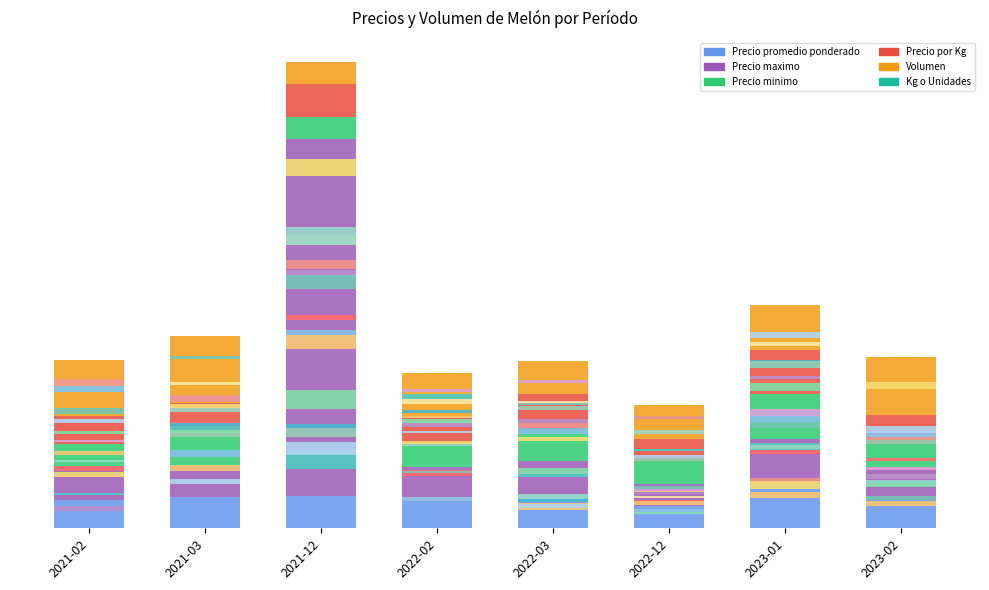

Reading left to right, list all the values displayed in this chart.

Precio promedio ponderado: 2021-02=1283	2021-03=1400	2021-12=1433	2022-02=1233	2022-03=1500	2022-12=1000	2023-01=2000	2023-02=1267
Precio maximo: 2021-02=1500	2021-03=1400	2021-12=16000	2022-02=1500	2022-03=1500	2022-12=1000	2023-01=2000	2023-02=1500
Precio minimo: 2021-02=1000	2021-03=1400	2021-12=1000	2022-02=1000	2022-03=1500	2022-12=1000	2023-01=2000	2023-02=1000
Precio por Kg: 2021-02=1233	2021-03=1400	2021-12=1456	2022-02=1233	2022-03=1500	2022-12=1000	2023-01=2000	2023-02=1300
Volumen: 2021-02=2500	2021-03=3000	2021-12=1000	2022-02=2000	2022-03=1500	2022-12=1500	2023-01=2000	2023-02=2583
Kg o Unidades: 2021-02=1	2021-03=1	2021-12=12	2022-02=1	2022-03=1	2022-12=1	2023-01=1	2023-02=1